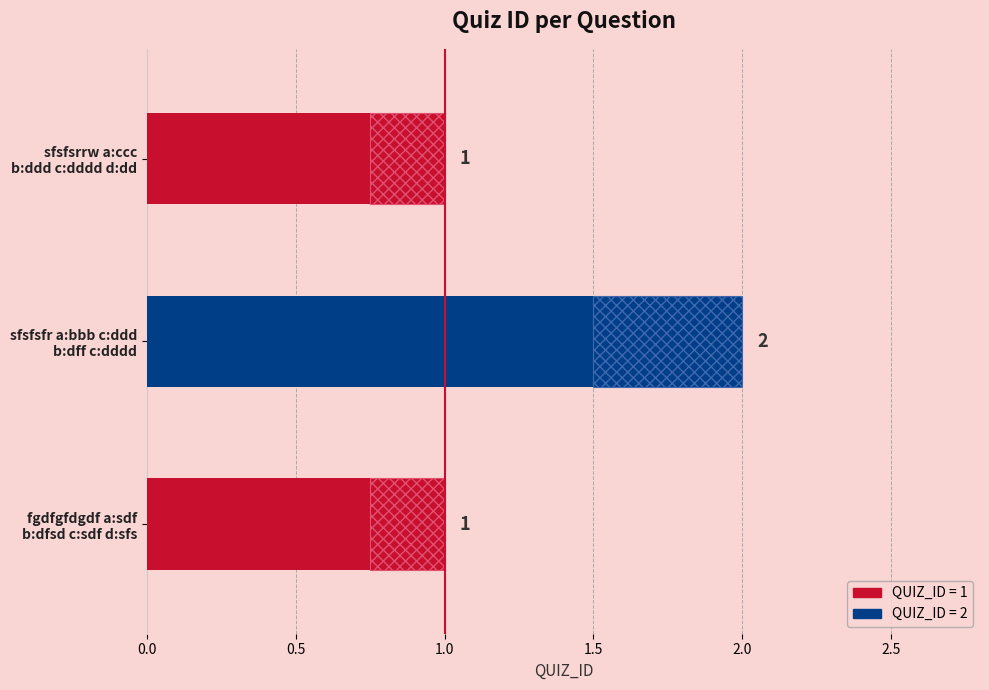

How many bars are there in total?

3